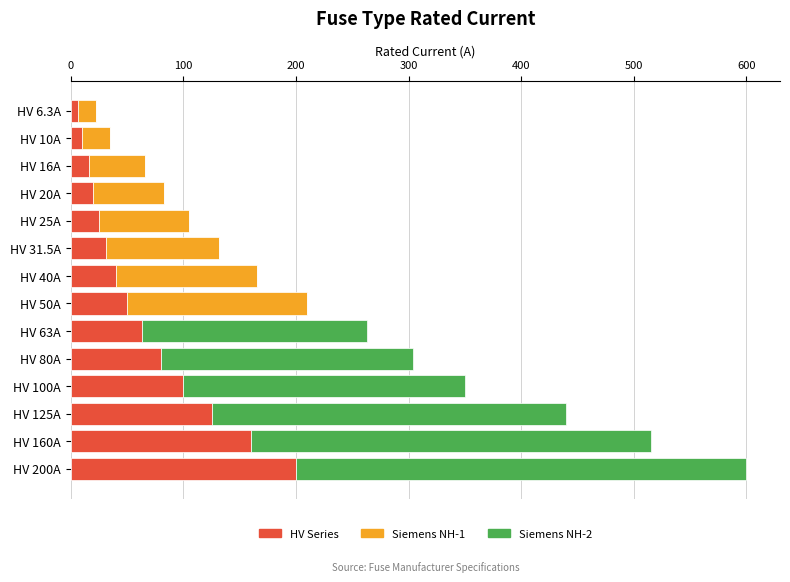

At which category is the sum across all series the highest?

HV 200A